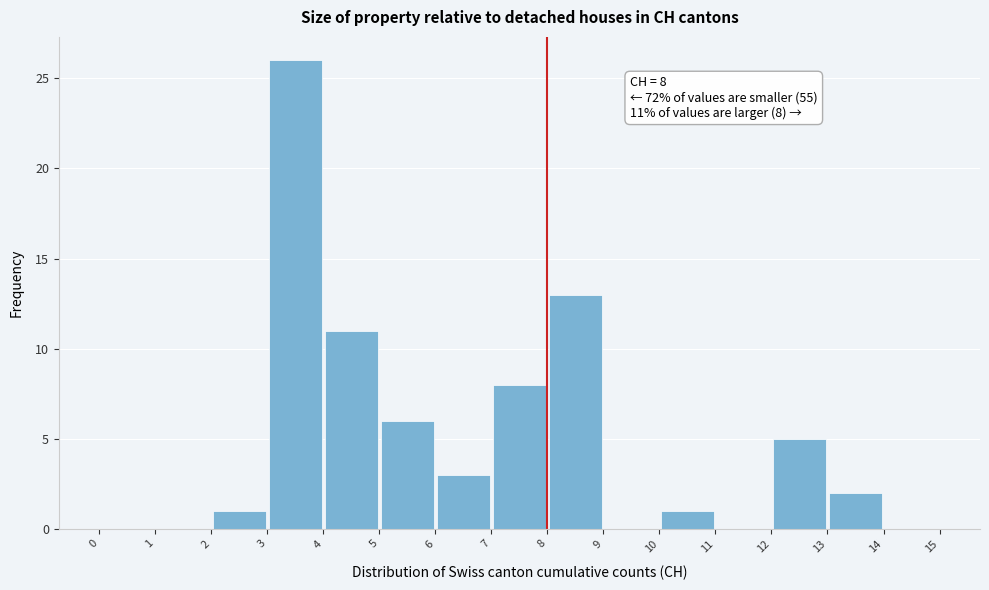

Over which range of the x-axis is the bar tallest?

3 to 4